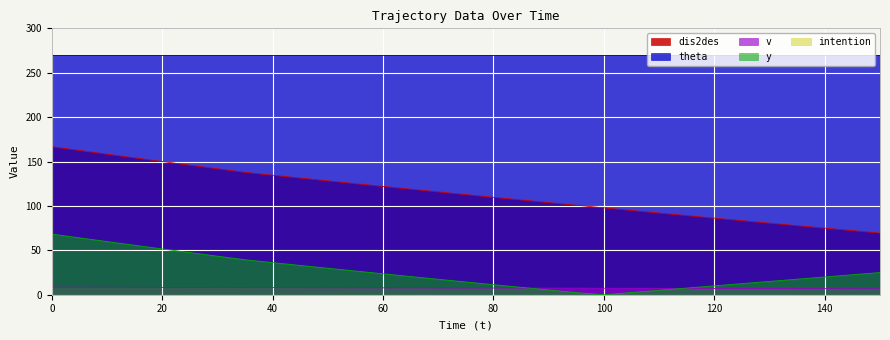

What is the sum of the v values at 90 and 70?

15.1